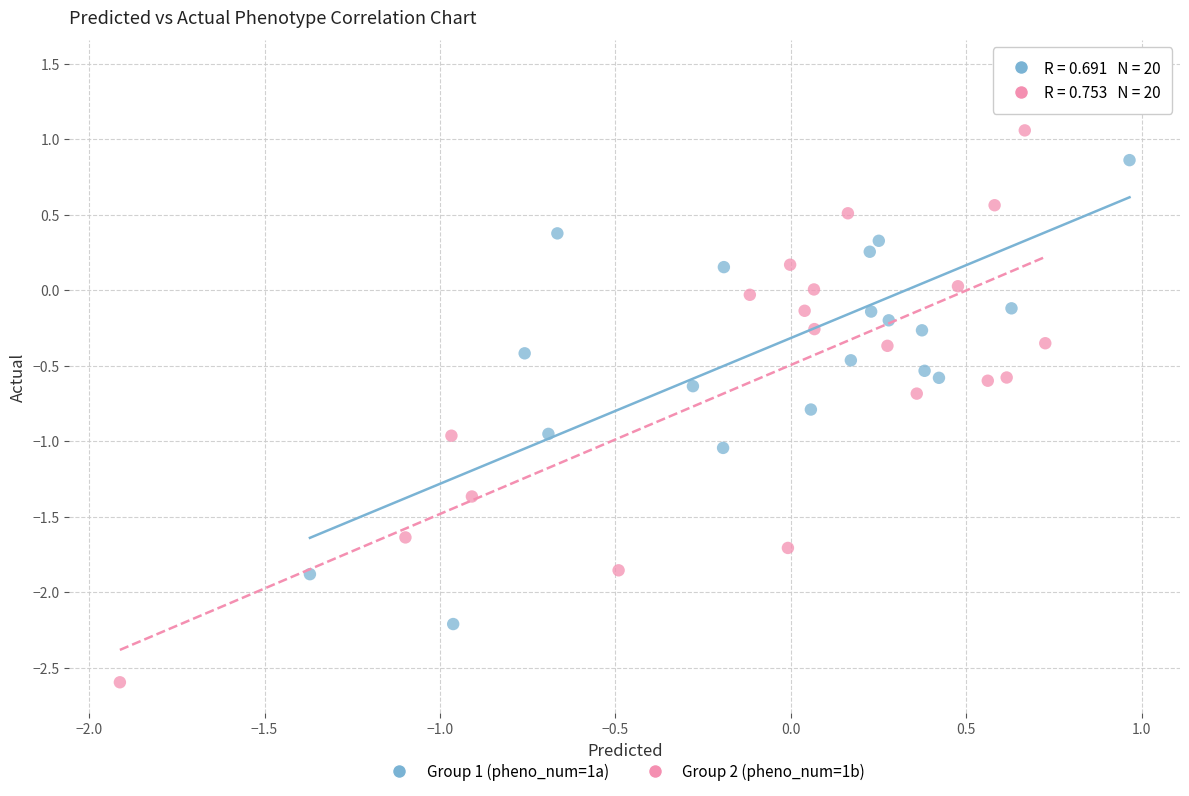

What are all the series names shown in the legend?

Group 1 (pheno_num=1a), Group 2 (pheno_num=1b)